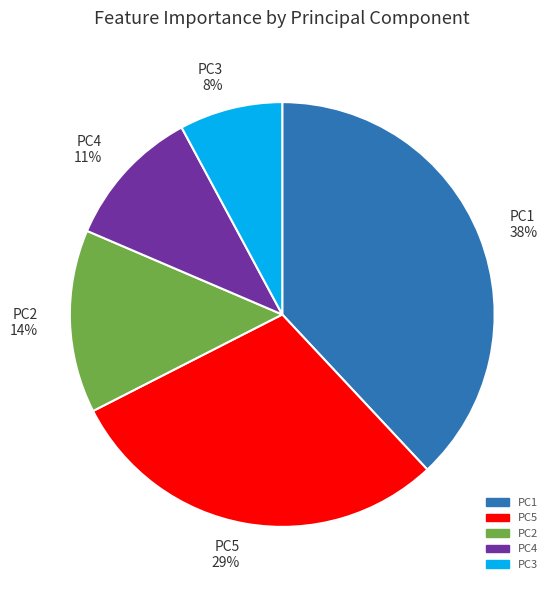

Is PC5 the majority of the pie?

No